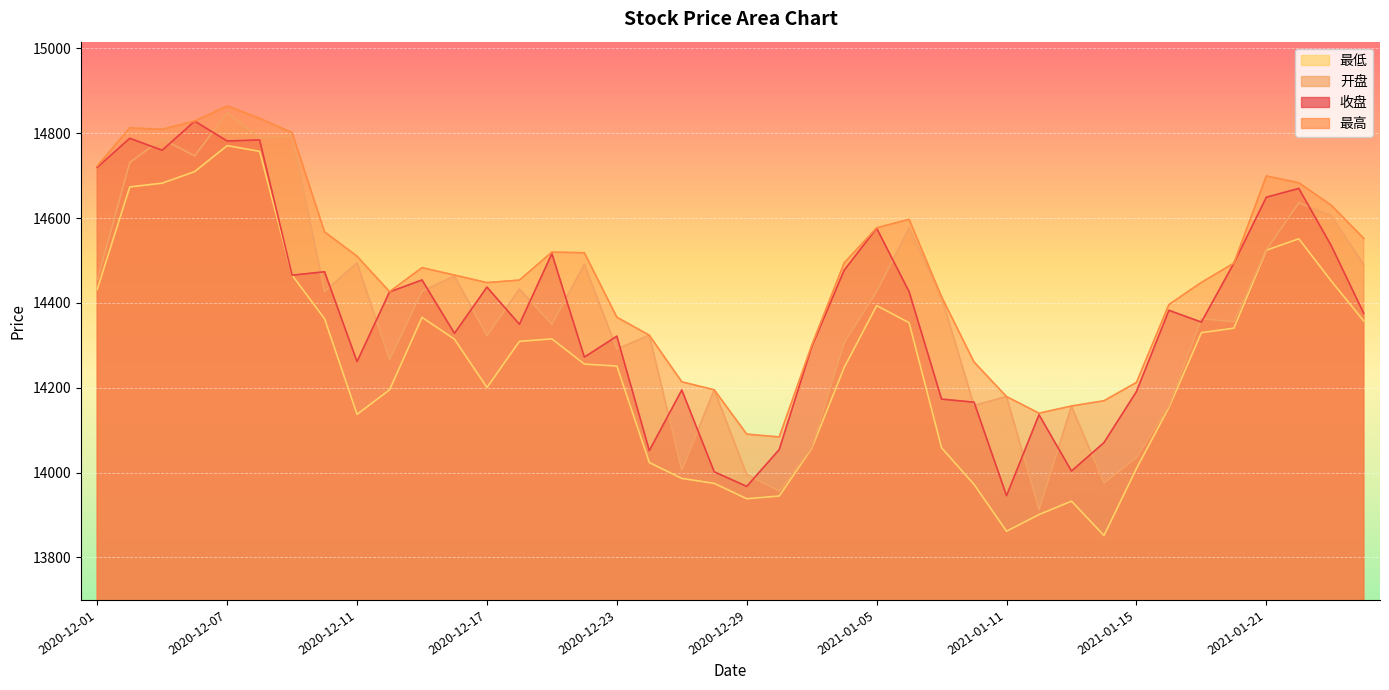

What is the total value across all series at 2021-01-22?

58540.2